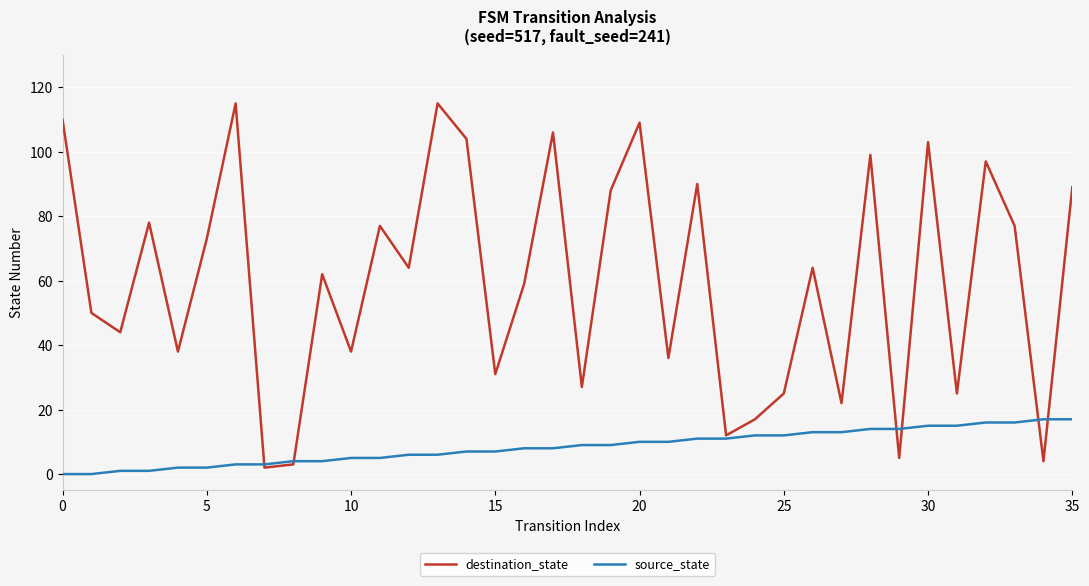

What is the maximum value for source_state?

17